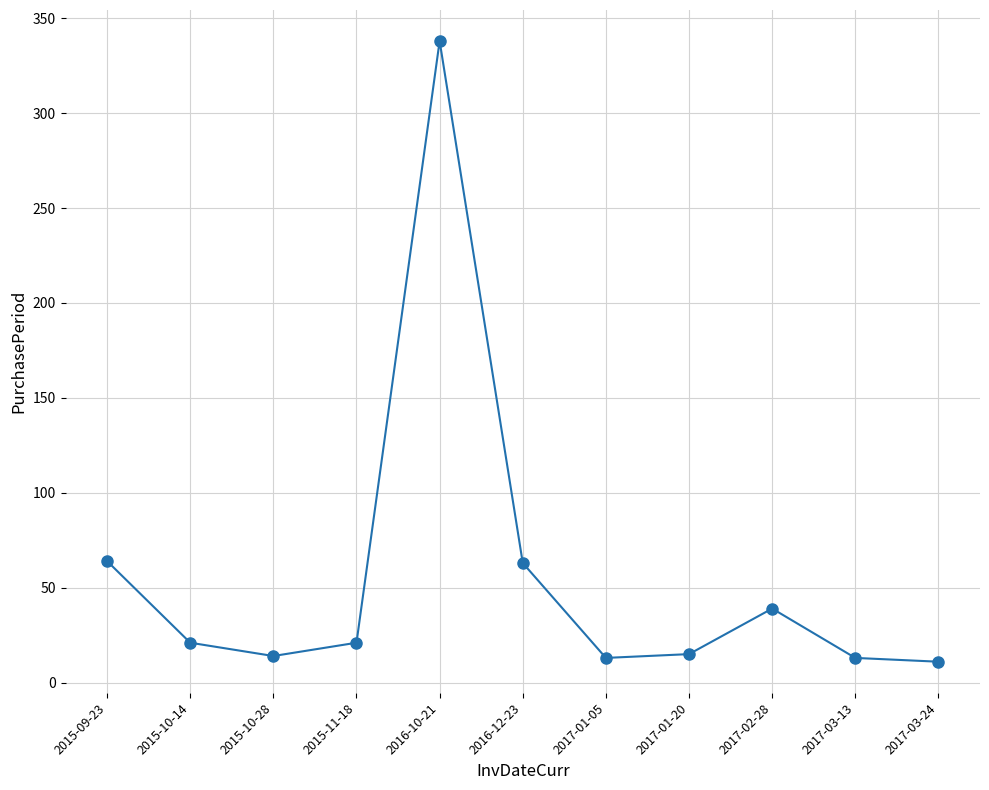

What is the maximum value shown in the chart?

338